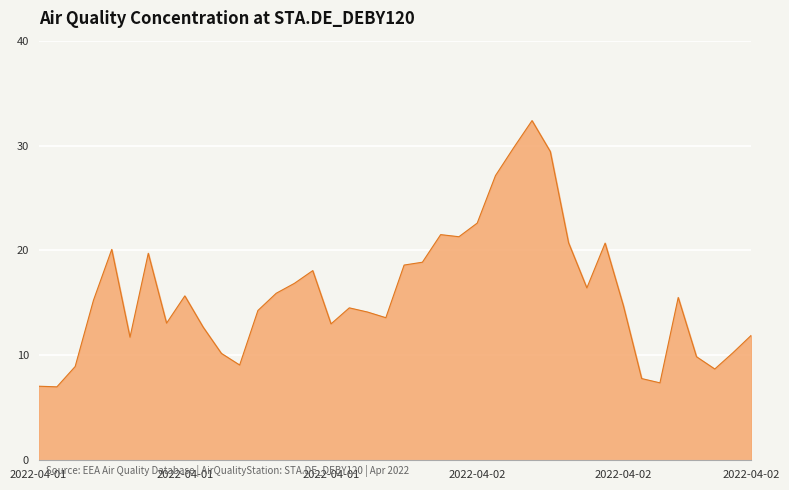

What is the greatest value displayed?

32.4